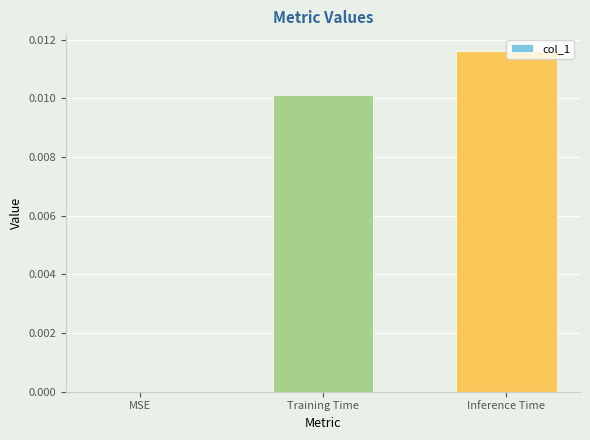

Which category has the highest value across all series?

Inference Time